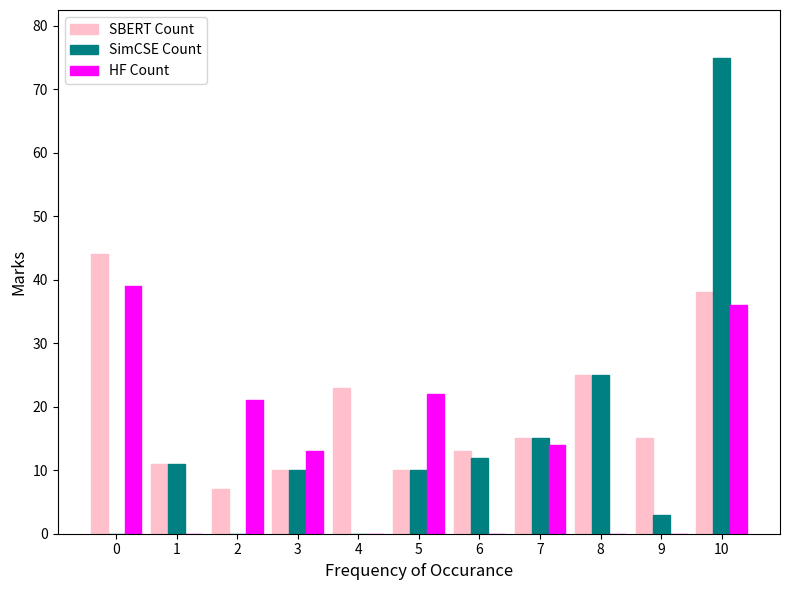

What is the total value across all series at 9?

18